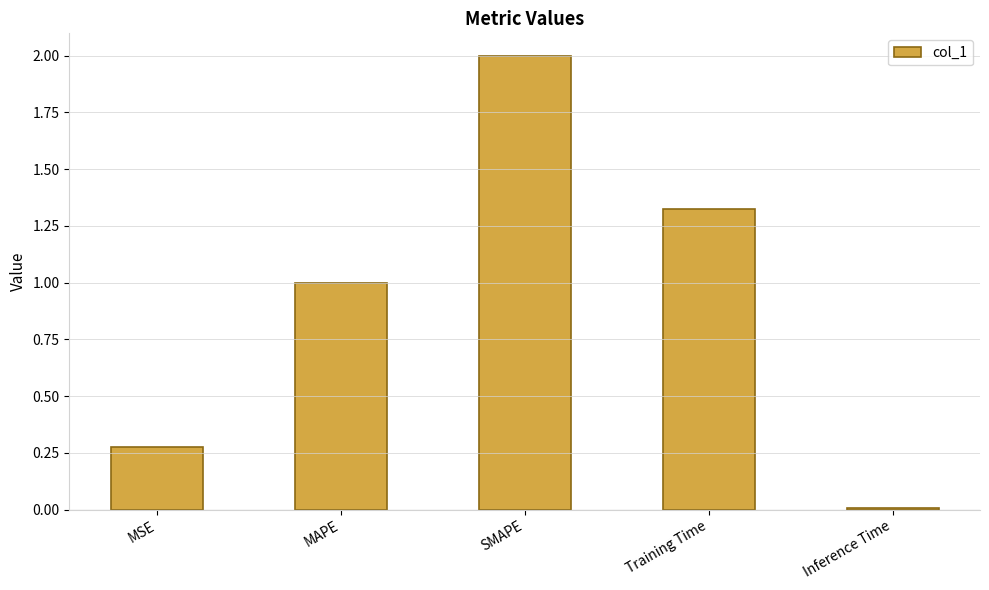

Rank the categories by value from highest to lowest.

SMAPE, Training Time, MAPE, MSE, Inference Time